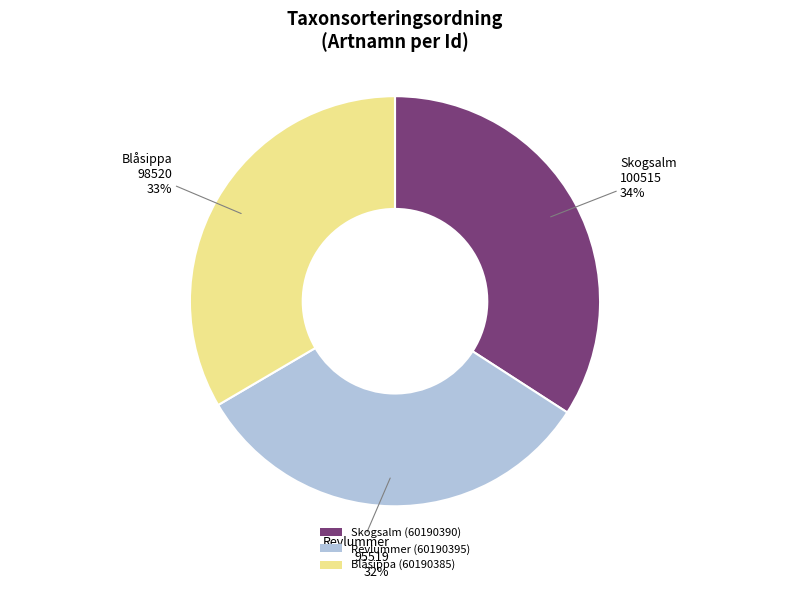

How many segments does this pie chart have?

3